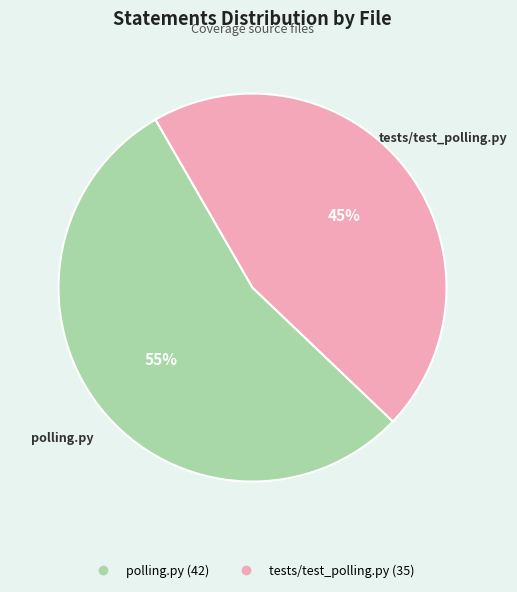

To the nearest percent, what is the average slice percentage?

50%